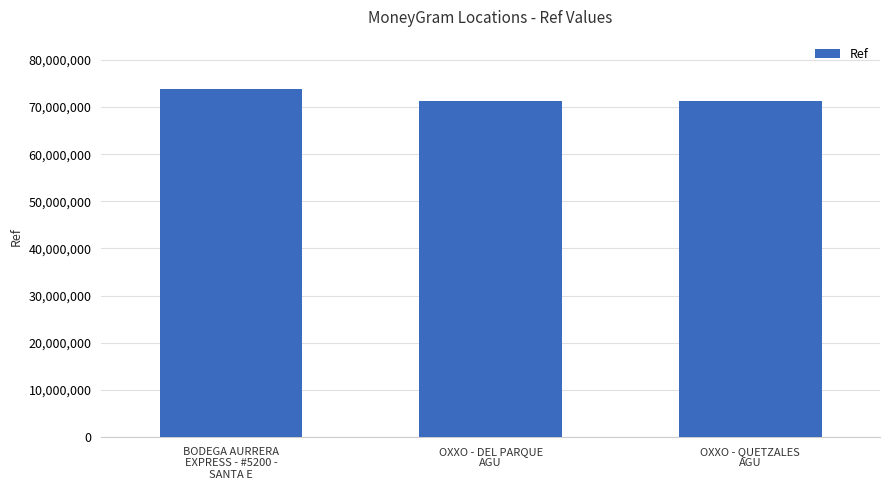

What is the average value?

72094456